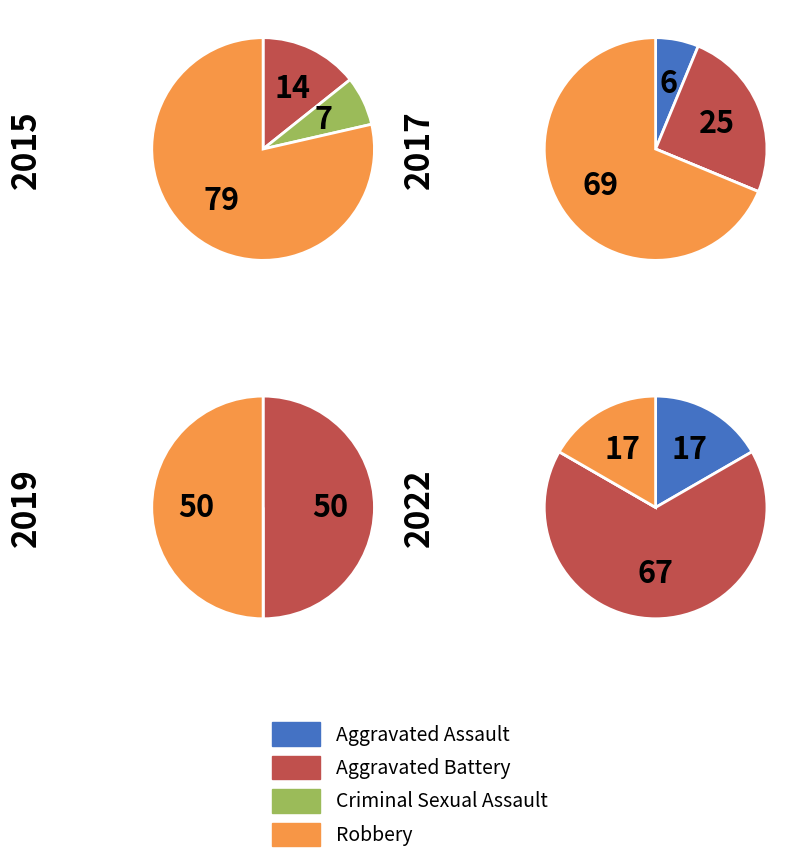

Does any single category account for the majority?

Yes